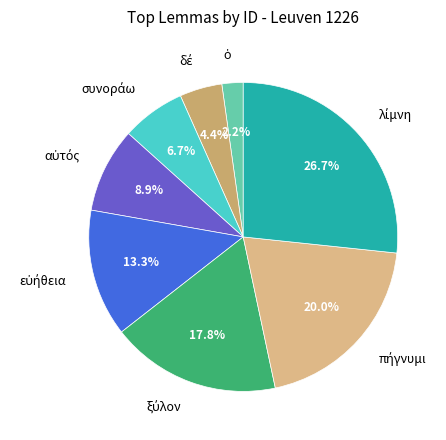

Count the number of slices in the pie.

8